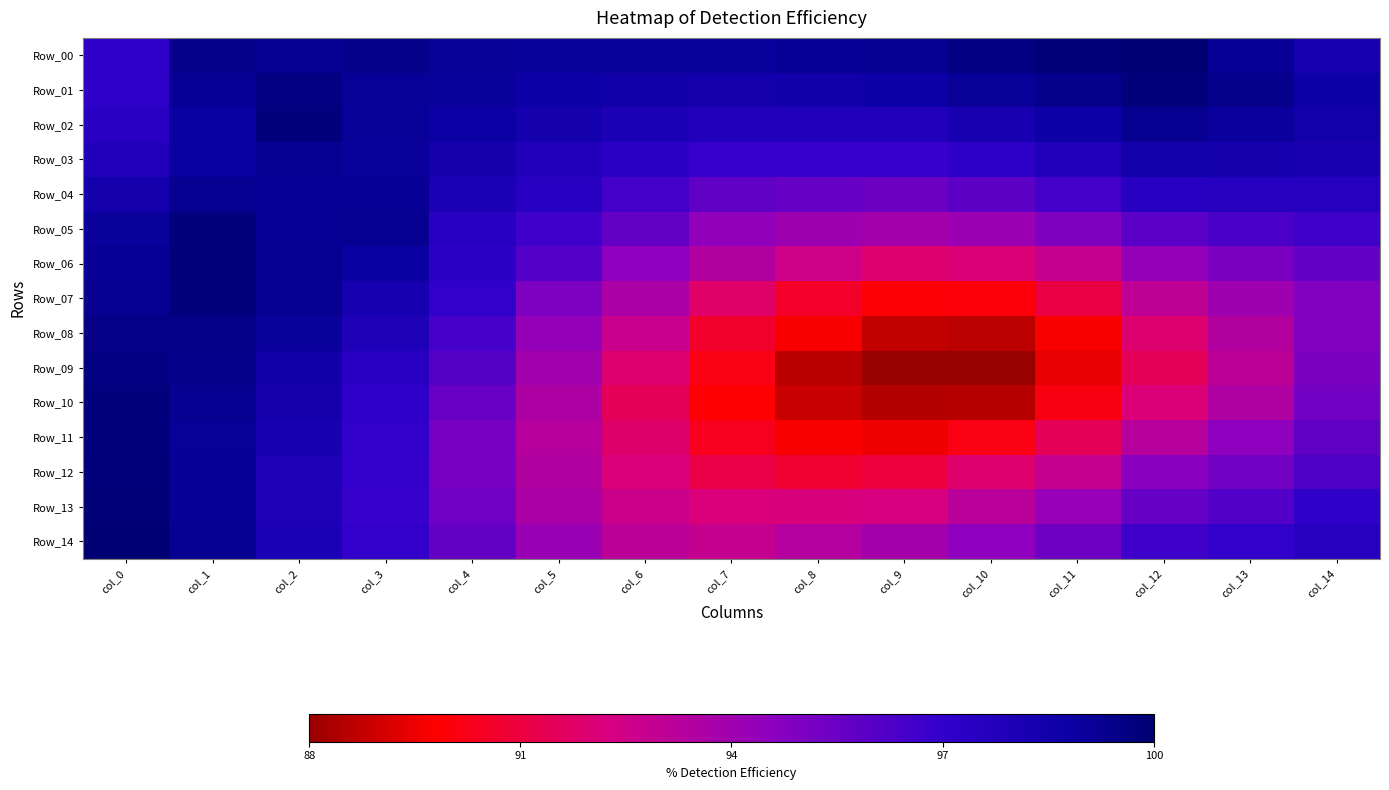

At how many categories does at least one series exceed 0?

15